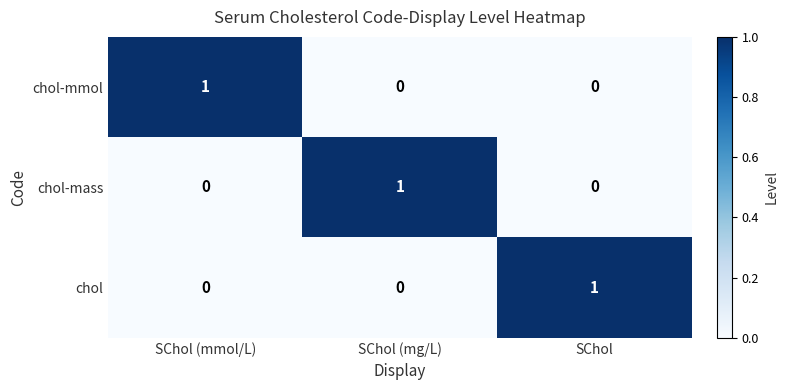

Is it true that chol-mmol equals 1 at SChol?

False